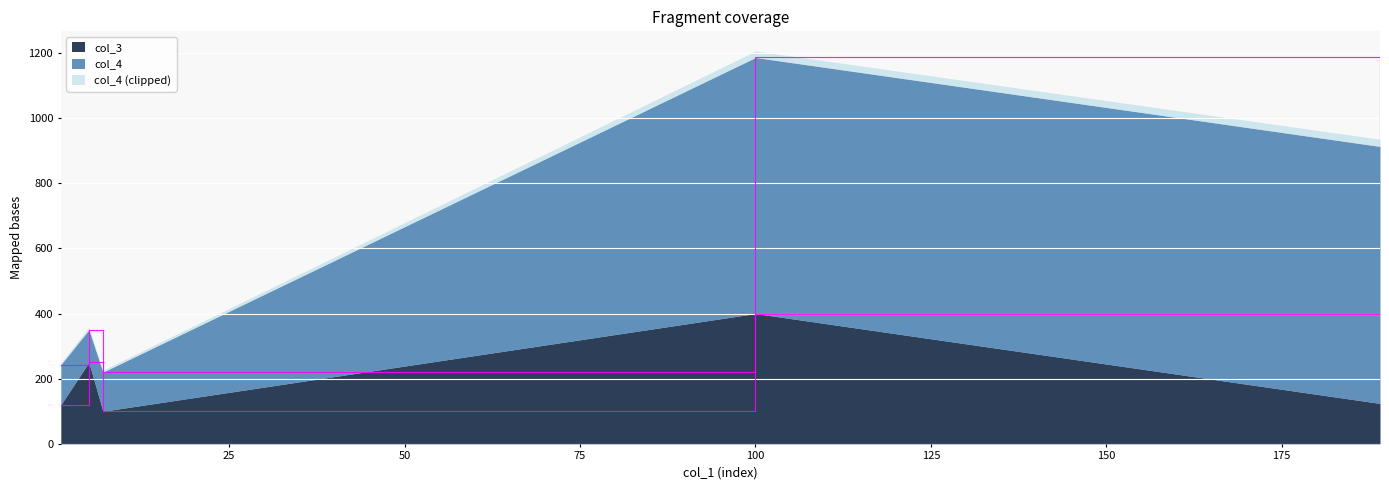

How many points are higher than both their immediate neighbors (excluding endpoints)?

2